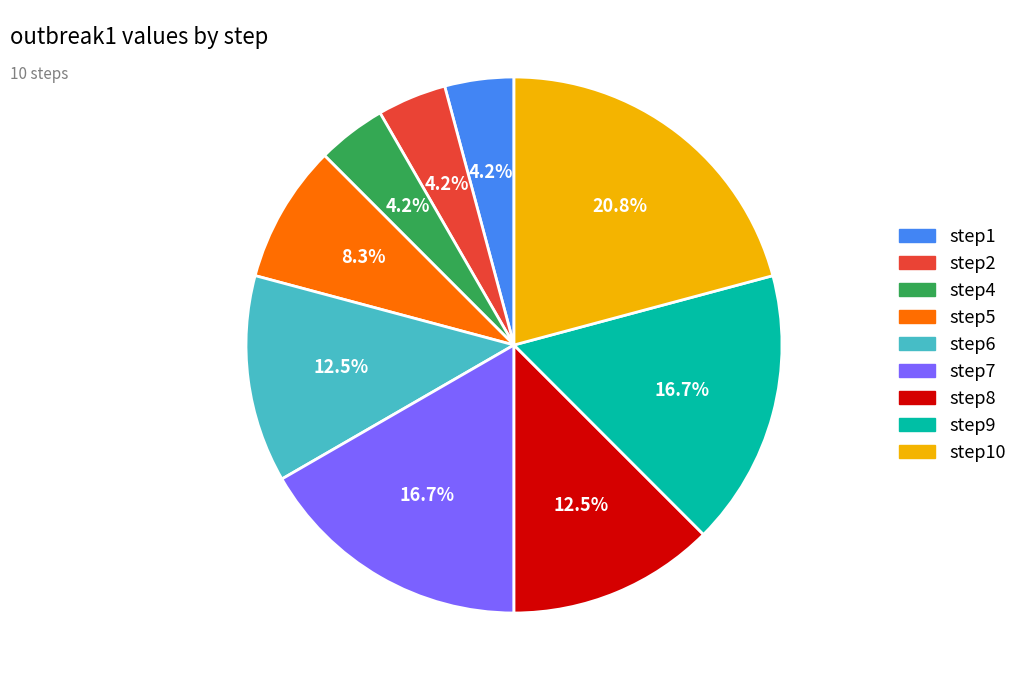

Is step1 the majority of the pie?

No